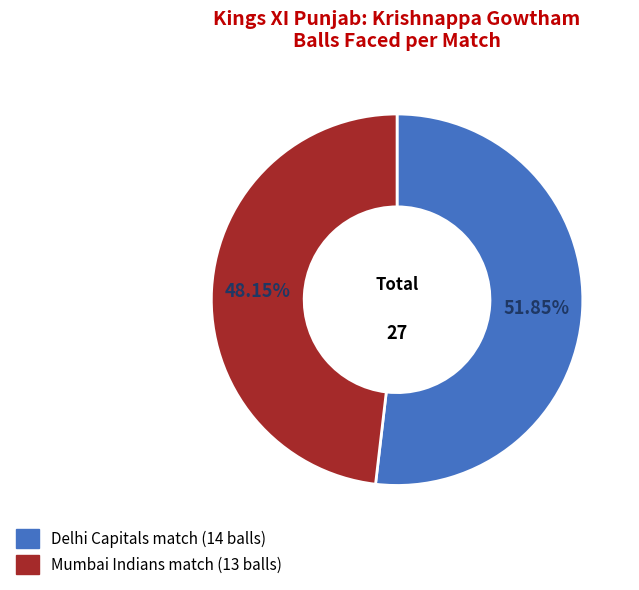

Which category accounts for the majority?

Delhi Capitals match (14 balls)